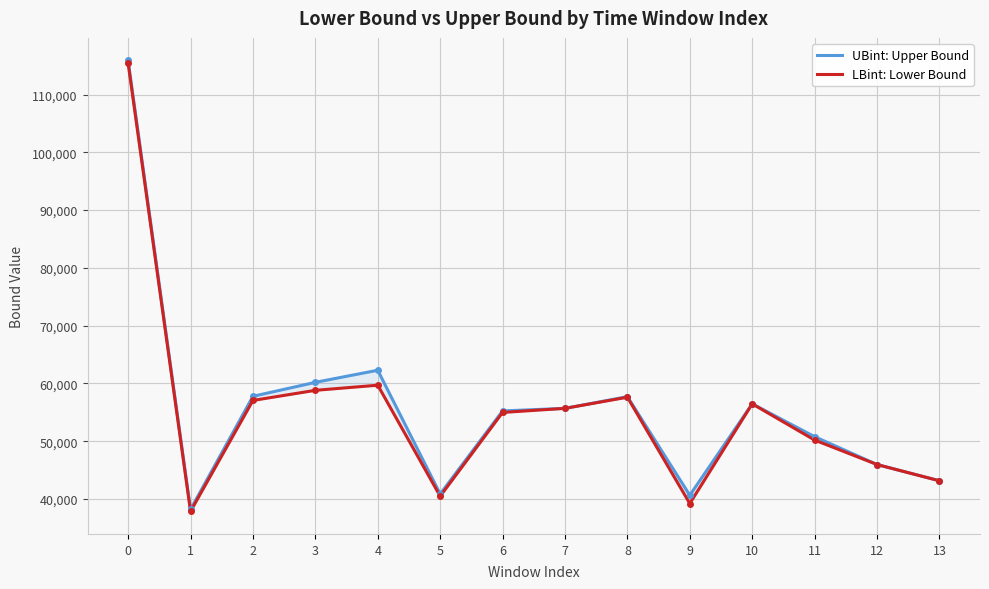

True or false: UBint: Upper Bound and LBint: Lower Bound intersect in this chart.

False